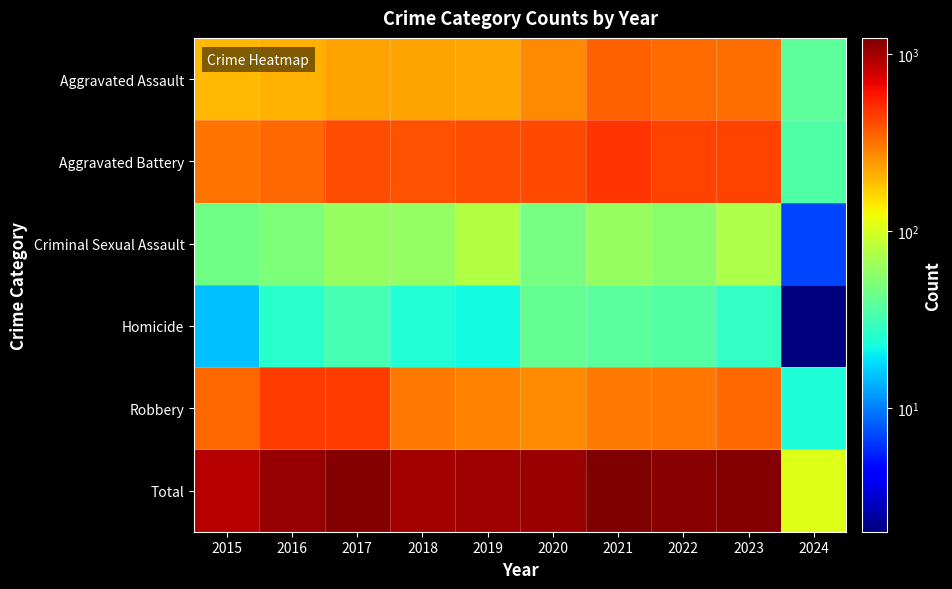

What is the spread (max minus min) of values at 2021?

1192